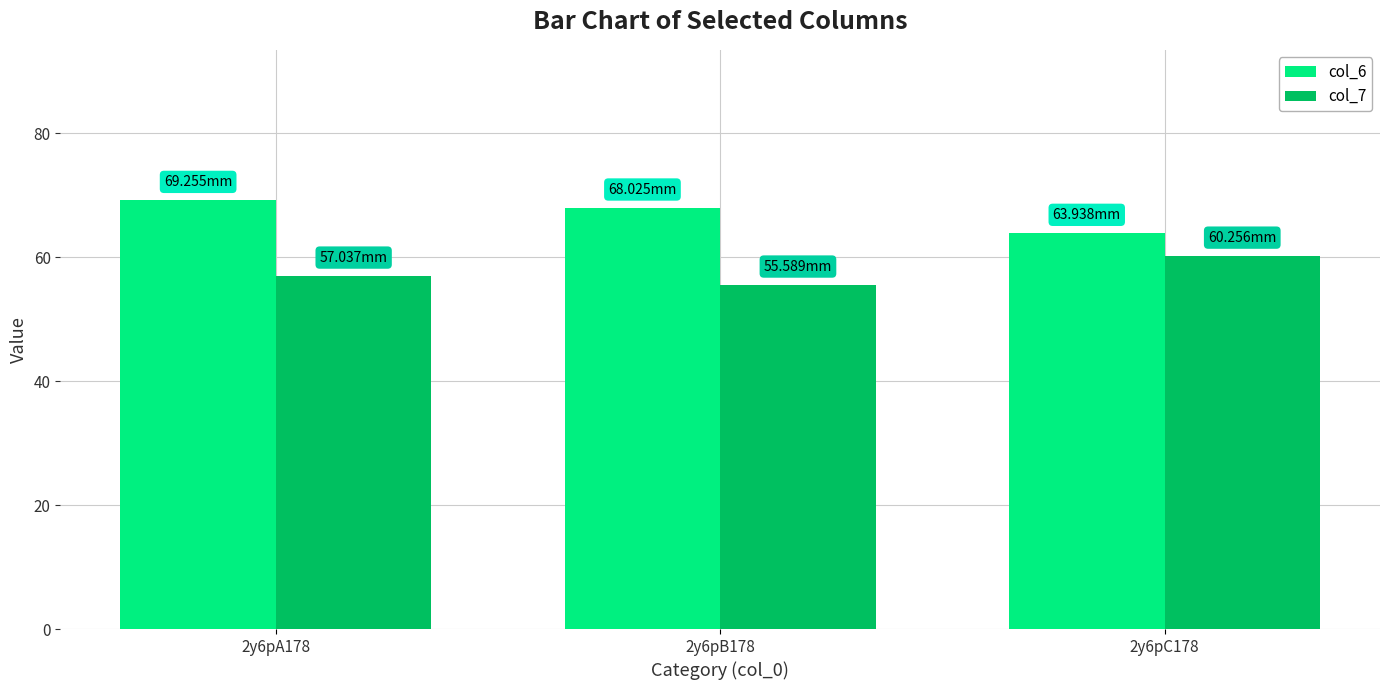

Reading left to right, what are all the values shown in this chart?

col_6: 69.3	68.0	63.9
col_7: 57.0	55.6	60.3